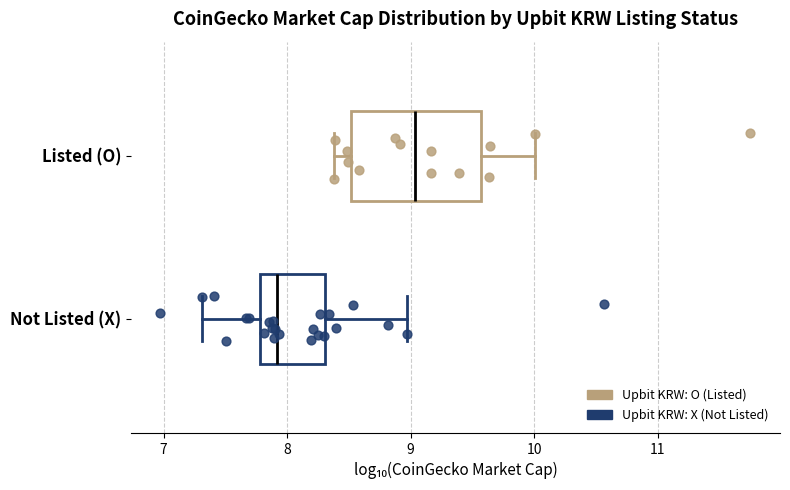

Which box has the furthest to the left median line?

Not Listed (X)